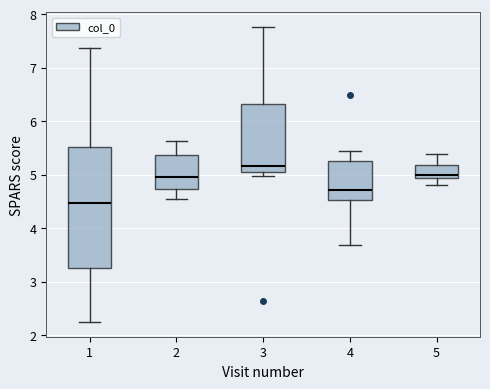

Reading left to right, transcribe this box plot: for each box, give where its median line is, the range the box spans, and where its two whiskers end, as read against the y-axis. The values are not printed on the chart, so give them approximately, as read against the axis.

1: median 4.5, box 3.2 to 5.5, whiskers 2.2 to 7.4
2: median 5.0, box 4.7 to 5.4, whiskers 4.6 to 5.6
3: median 5.2, box 5.0 to 6.3, whiskers 5.0 (just below the box's lower edge) to 7.8
4: median 4.7, box 4.5 to 5.3, whiskers 3.7 to 5.4
5: median 5.0, box 4.9 to 5.2, whiskers 4.8 to 5.4